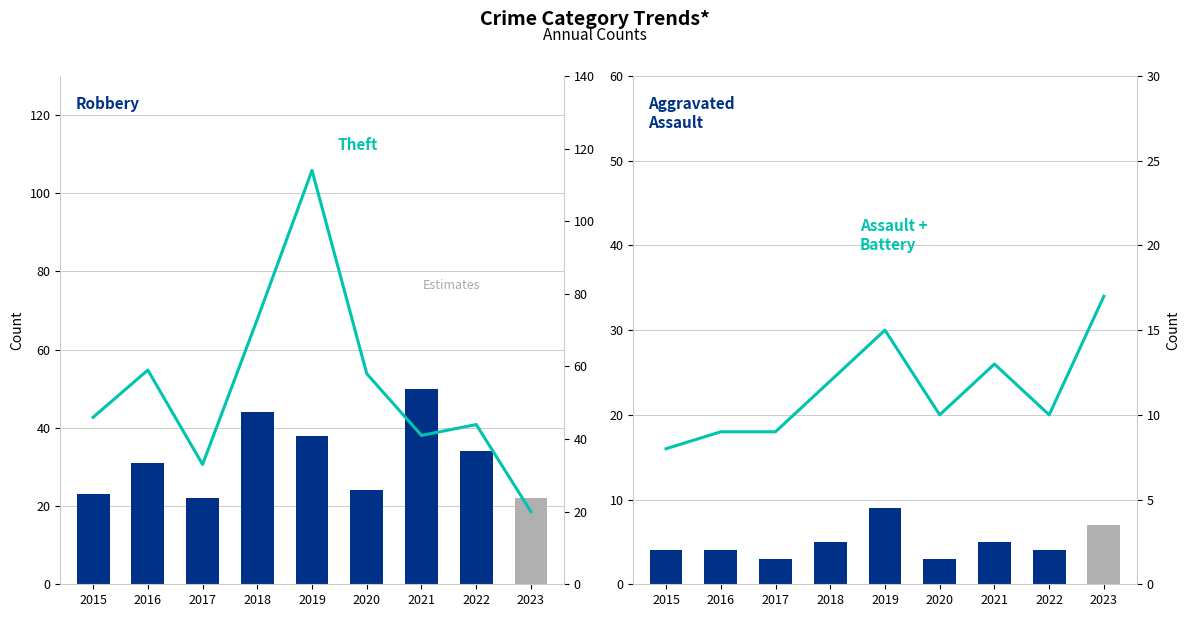

What is the sum of the Aggravated Assault values at 2016 and 2021?

9